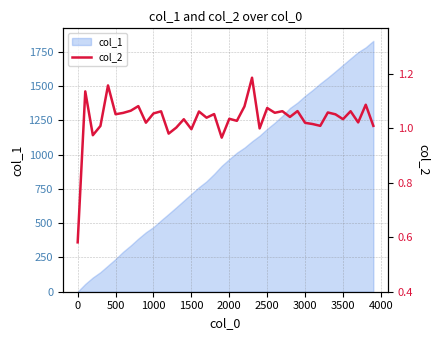

Count the number of values greater than 1.

34